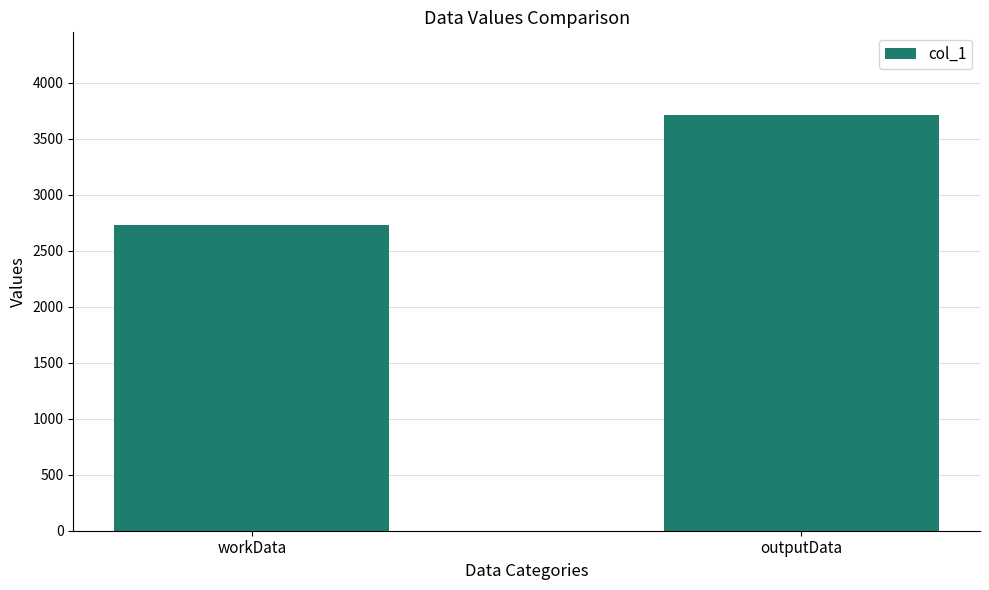

List the labels in order of value, largest first.

outputData, workData